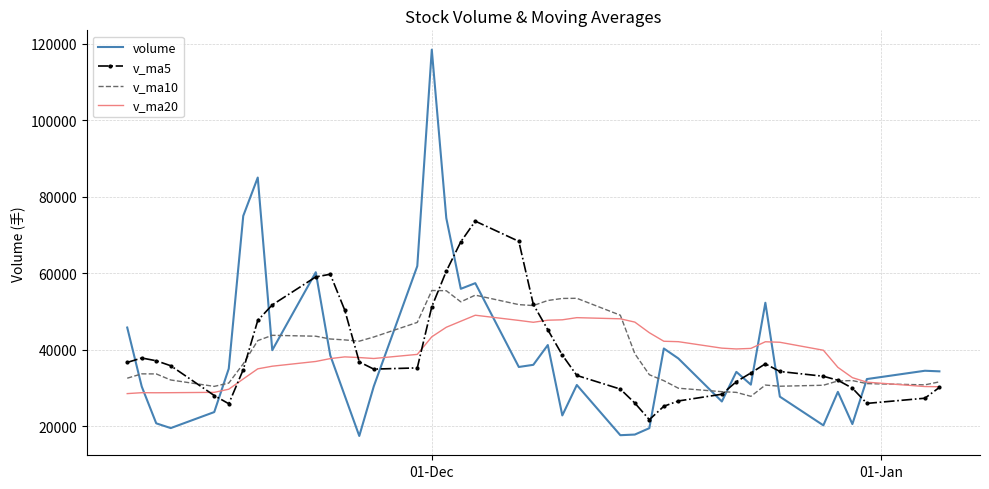

What is the sum of all v_ma5 values?

1577354.4